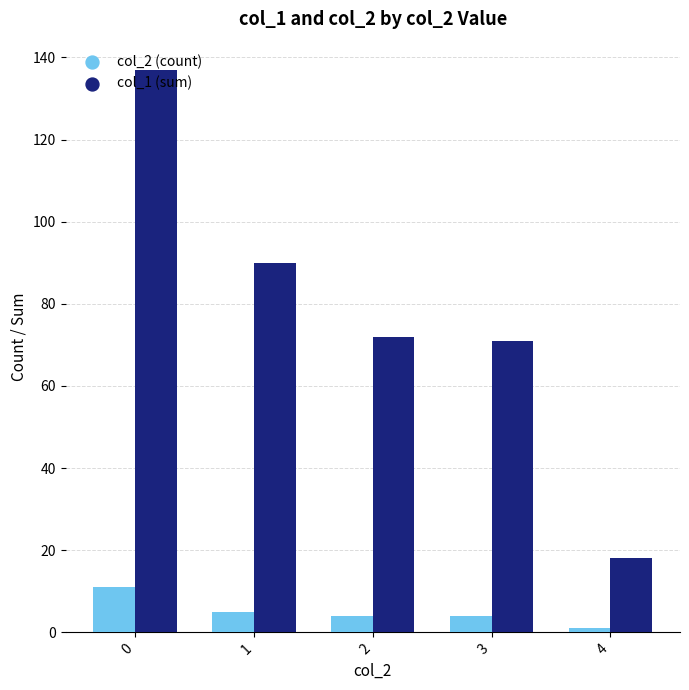

Between 0 and 2, which series saw the biggest shift?

col_1 (sum)